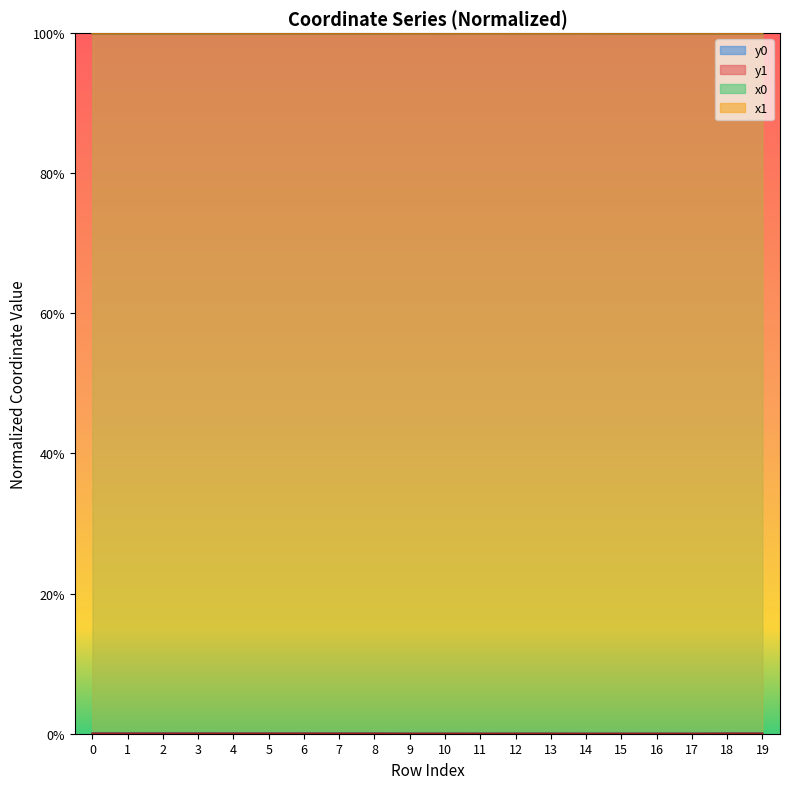

Reading left to right, transcribe all the data shown in this chart.

x0: 1.0	1.0	1.0	1.0	1.0	1.0	1.0	1.0	1.0	1.0	1.0	1.0	1.0	1.0	1.0	1.0	1.0	1.0	1.0	1.0
y0: 0.0	0.0	0.0	0.0	0.0	0.0	0.0	0.0	0.0	0.0	0.0	0.0	0.0	0.0	0.0	0.0	0.0	0.0	0.0	0.0
x1: 1.0	1.0	1.0	1.0	1.0	1.0	1.0	1.0	1.0	1.0	1.0	1.0	1.0	1.0	1.0	1.0	1.0	1.0	1.0	1.0
y1: 0.0	0.0	0.0	0.0	0.0	0.0	0.0	0.0	0.0	0.0	0.0	0.0	0.0	0.0	0.0	0.0	0.0	0.0	0.0	0.0